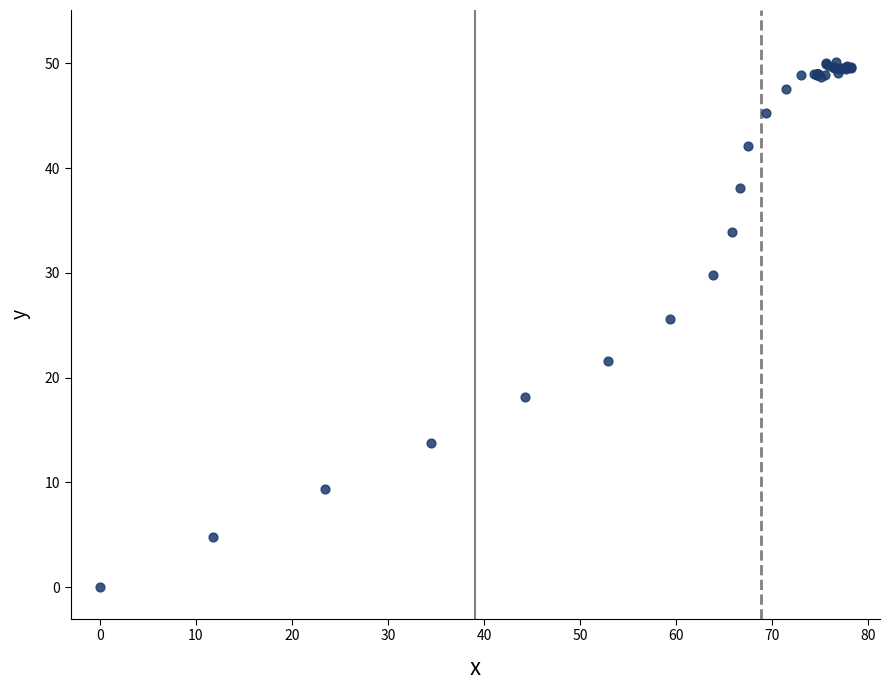

What Y value in the scatter plot is closest to 25?

25.6